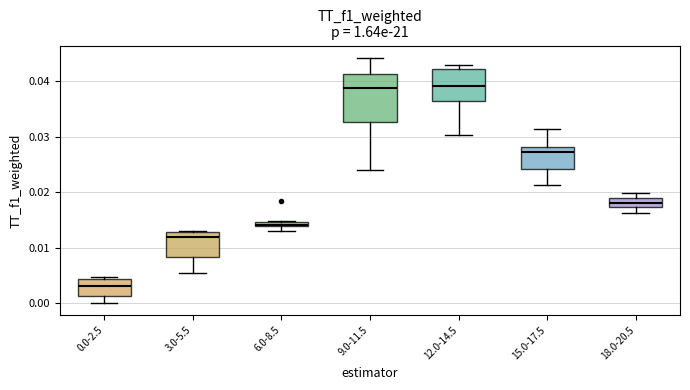

Which box's median line is the lowest?

0.0-2.5